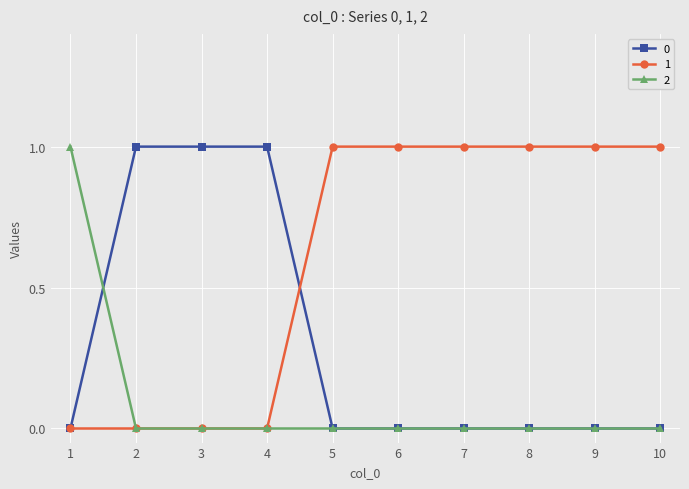

How many lines are shown in the chart?

3